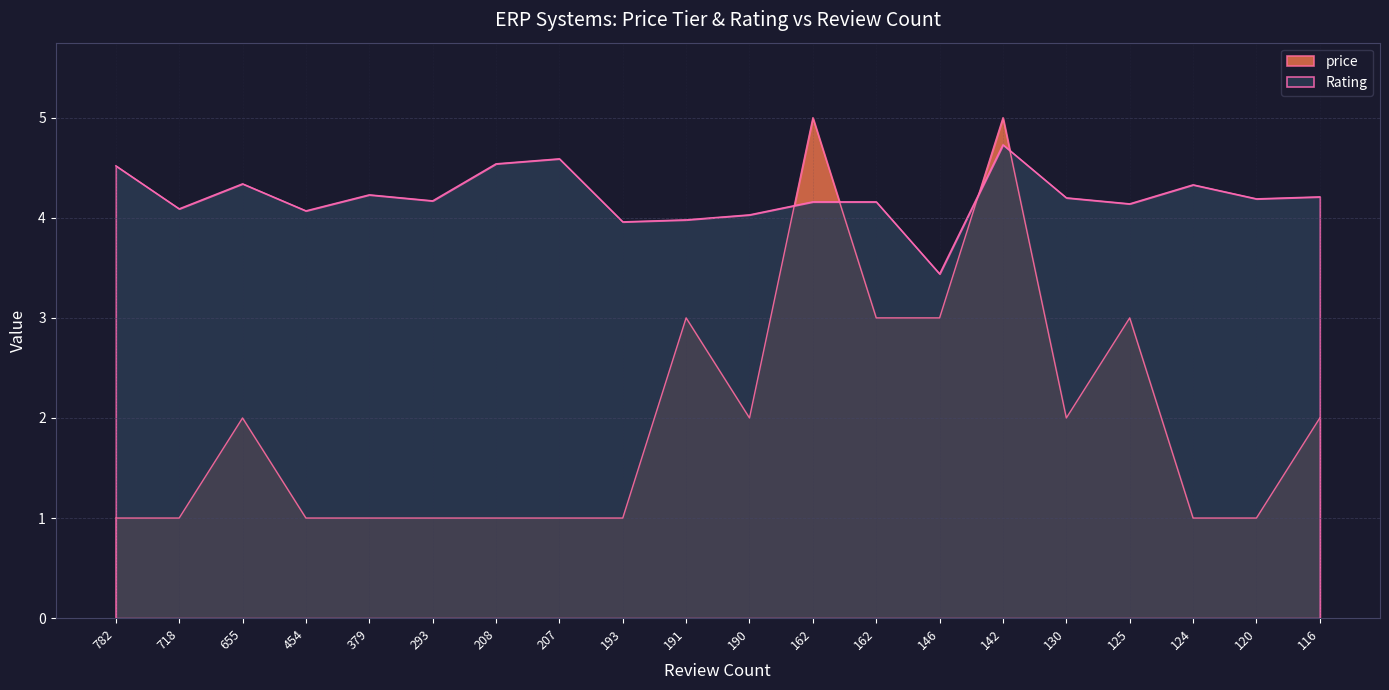

What are all the series names shown in the legend?

price, Rating